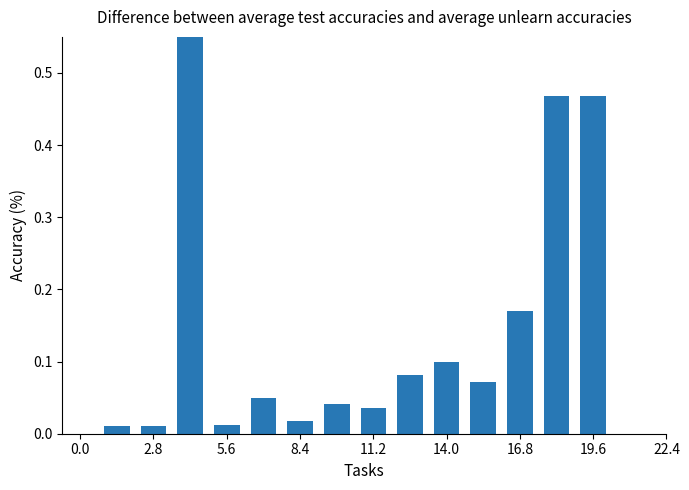

True or false: the data shows 0.2 at 14.0.

False